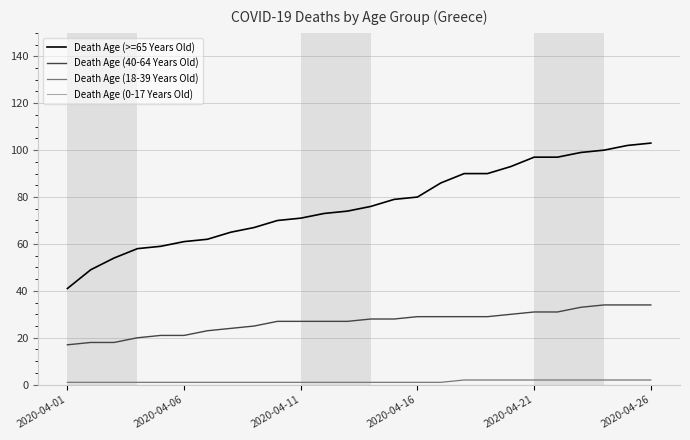

True or false: Death Age (>=65 Years Old) and Death Age (40-64 Years Old) intersect in this chart.

False